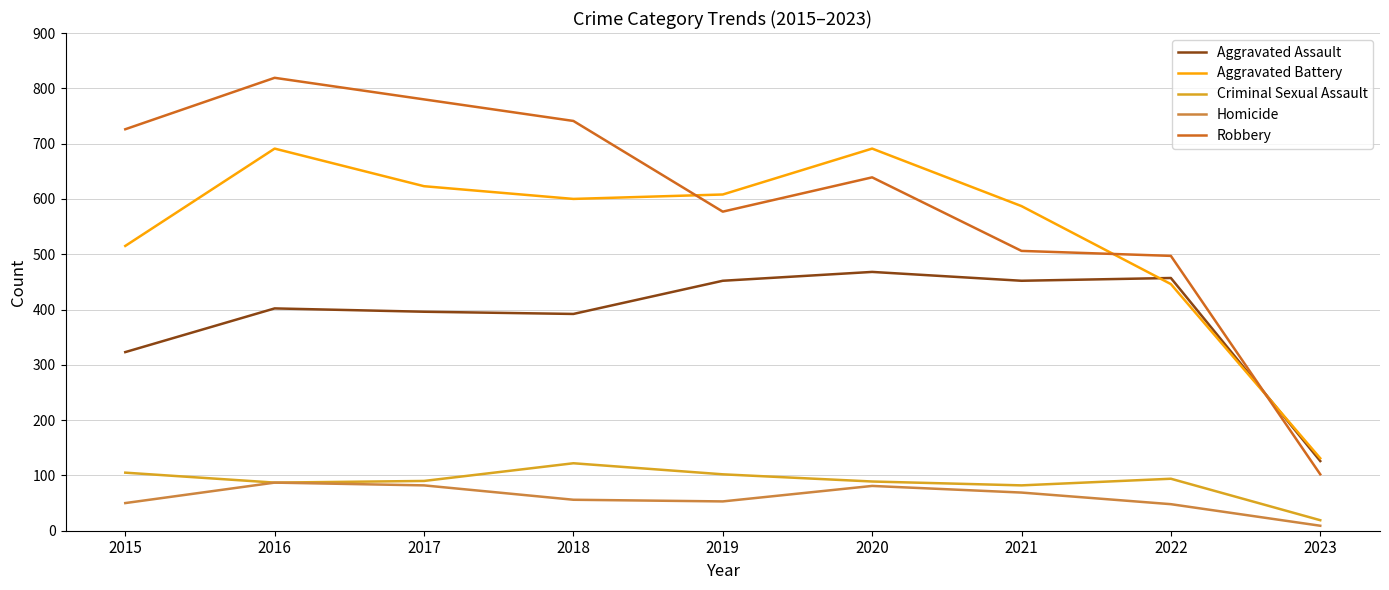

True or false: Homicide has more than 2 points higher than both neighbors.

False